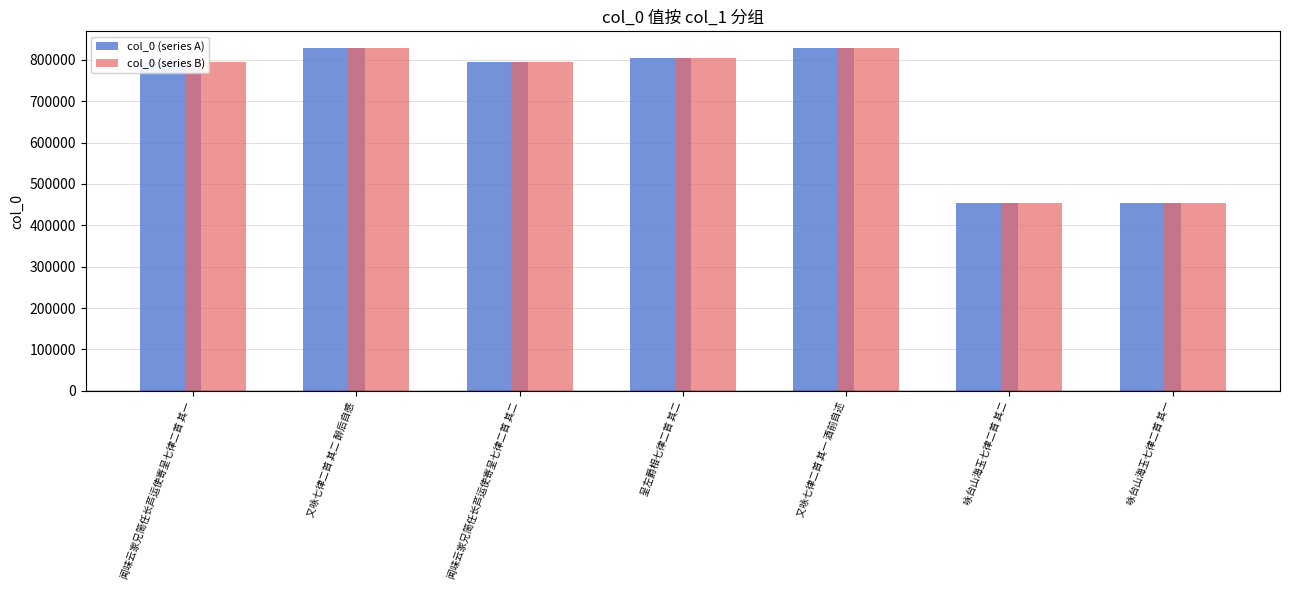

What is the difference between the maximum and minimum values in the col_0 (series B) series?

372372